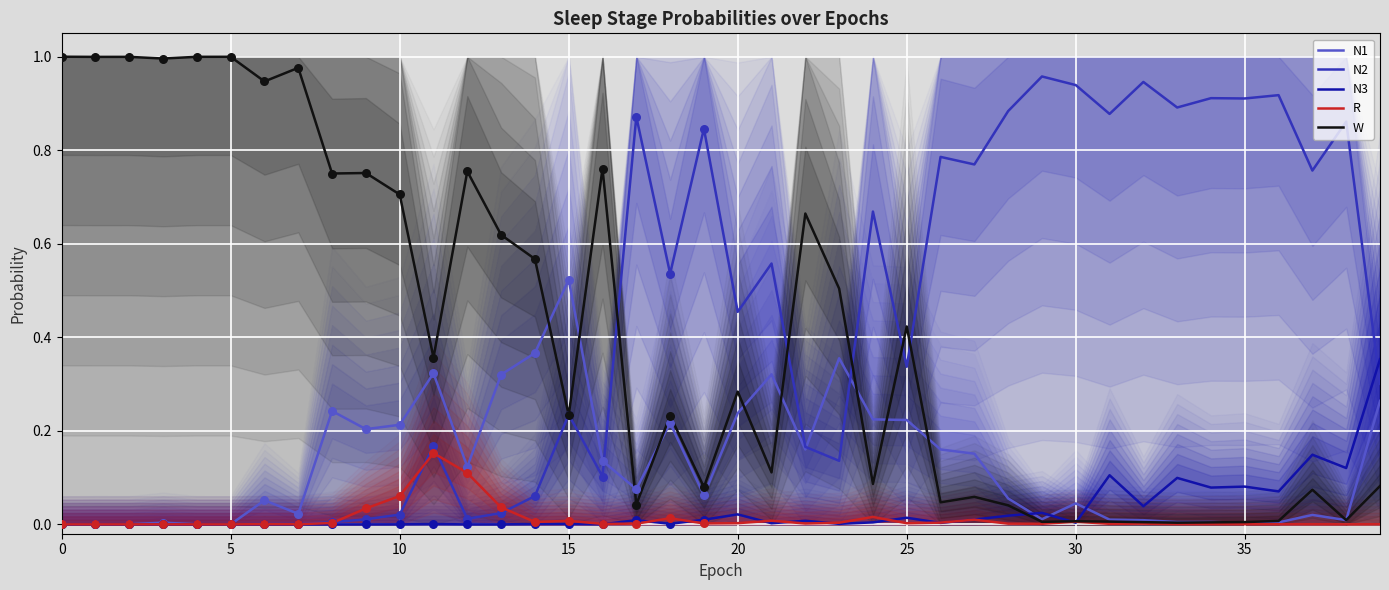

Which series has the widest spread of Y values?

W